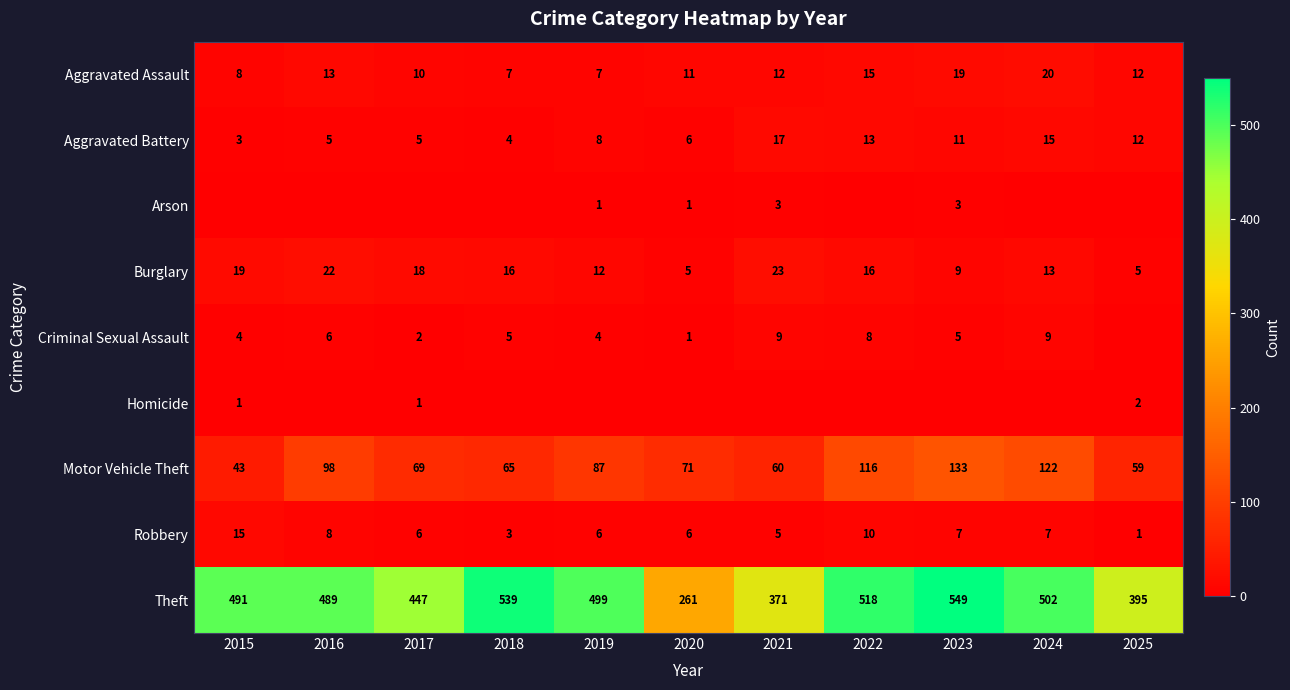

Between 2015 and 2020, which is larger?

2020